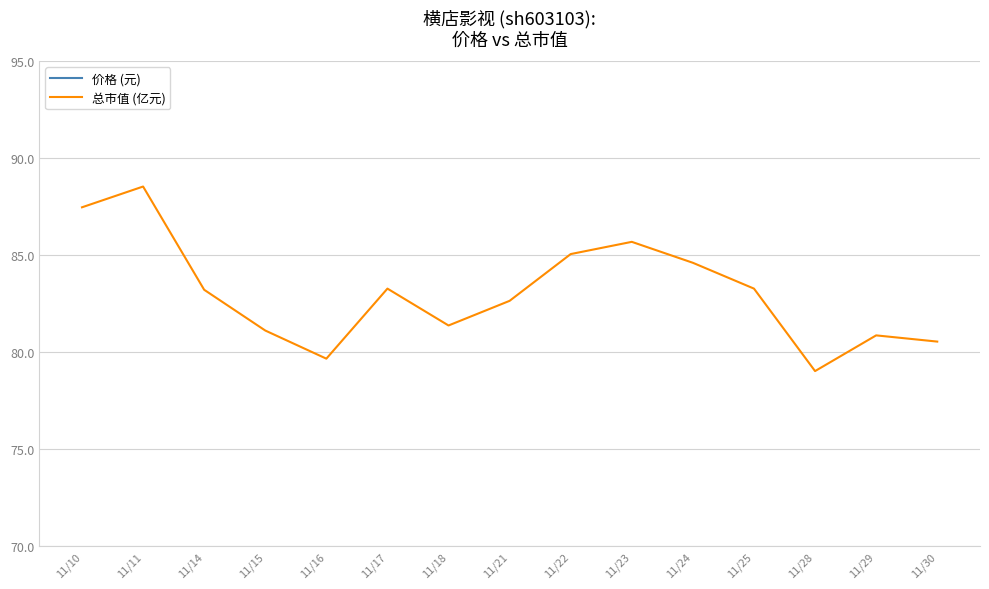

What is the spread (max minus min) of values at 11/17?

70.1